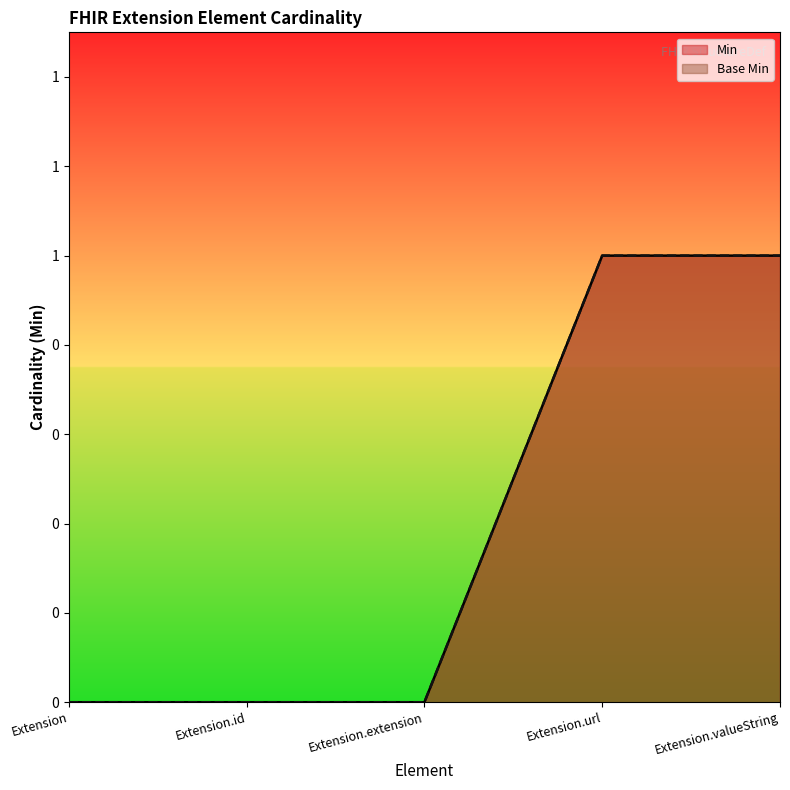

What is the approximate value of Min at Extension.valueString?

1